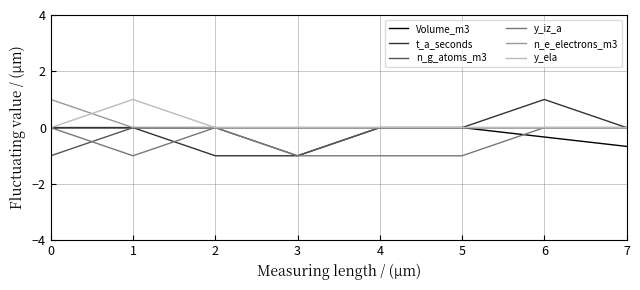

Does the chart display data point markers on the line(s)?

No